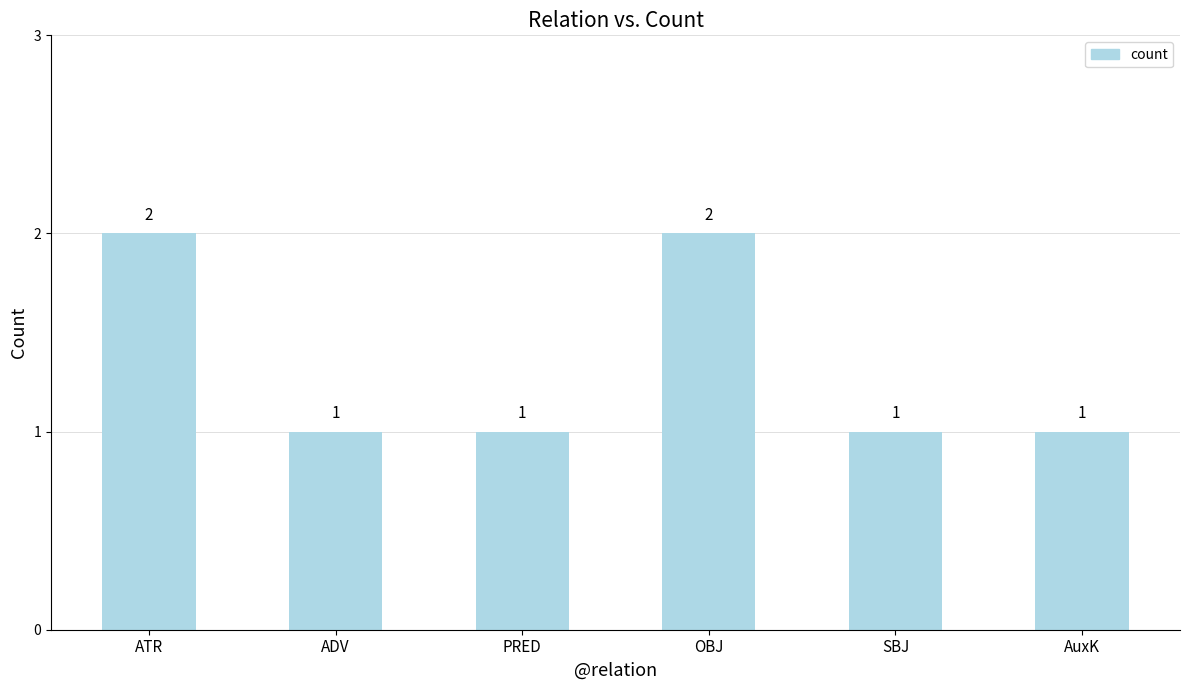

Reading left to right, list all the values displayed in this chart.

ATR=2	ADV=1	PRED=1	OBJ=2	SBJ=1	AuxK=1